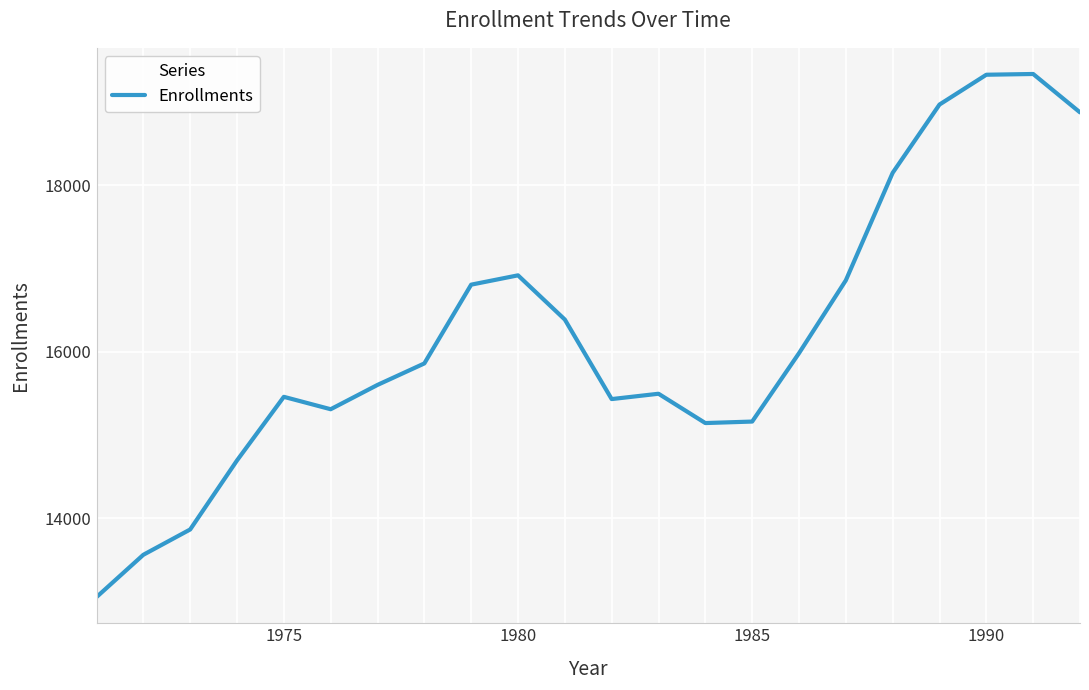

What is the greatest value displayed?

19337